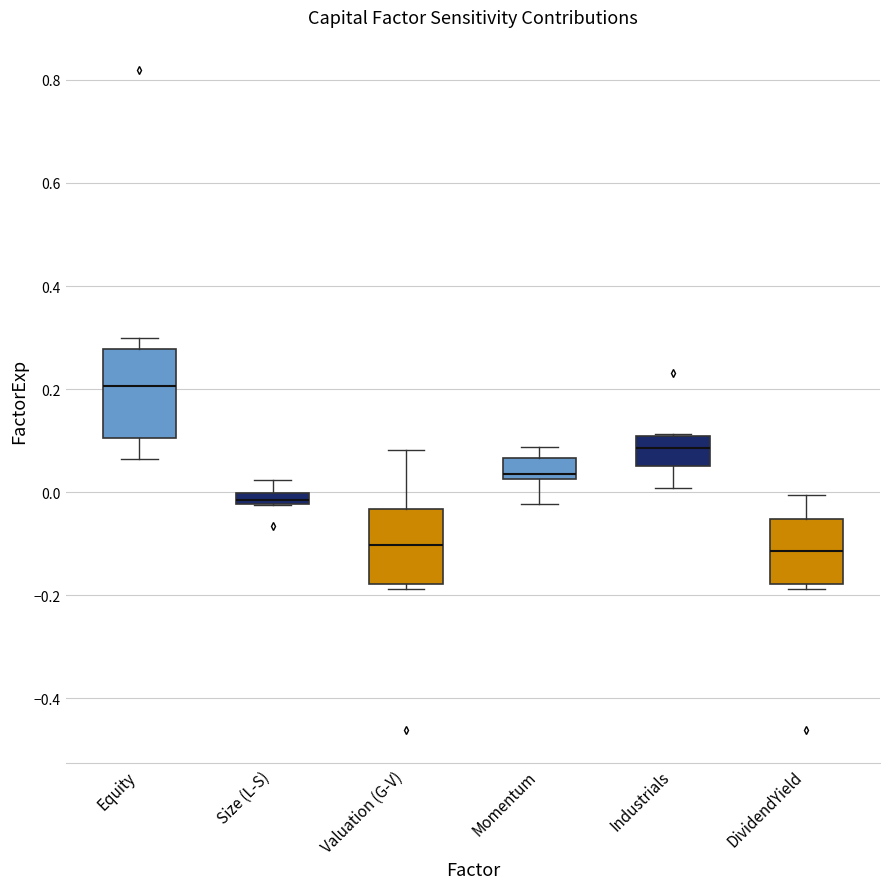

Comparing the boxes themselves (not the whiskers), which one is the tallest?

Equity